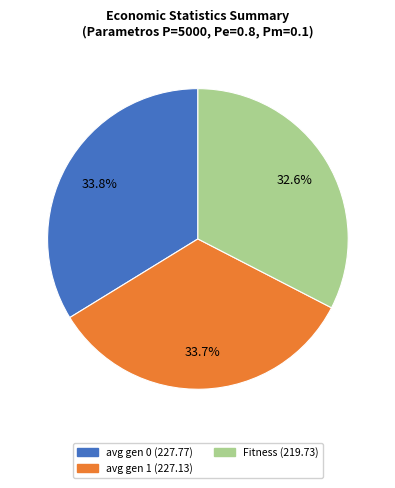

What percentage is NOT represented by Fitness?

67.4%